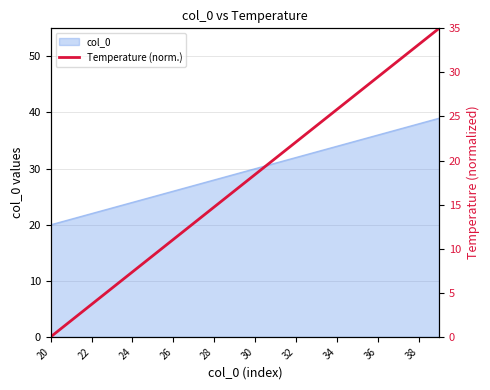

What is the highest value of the col_0 series?

39